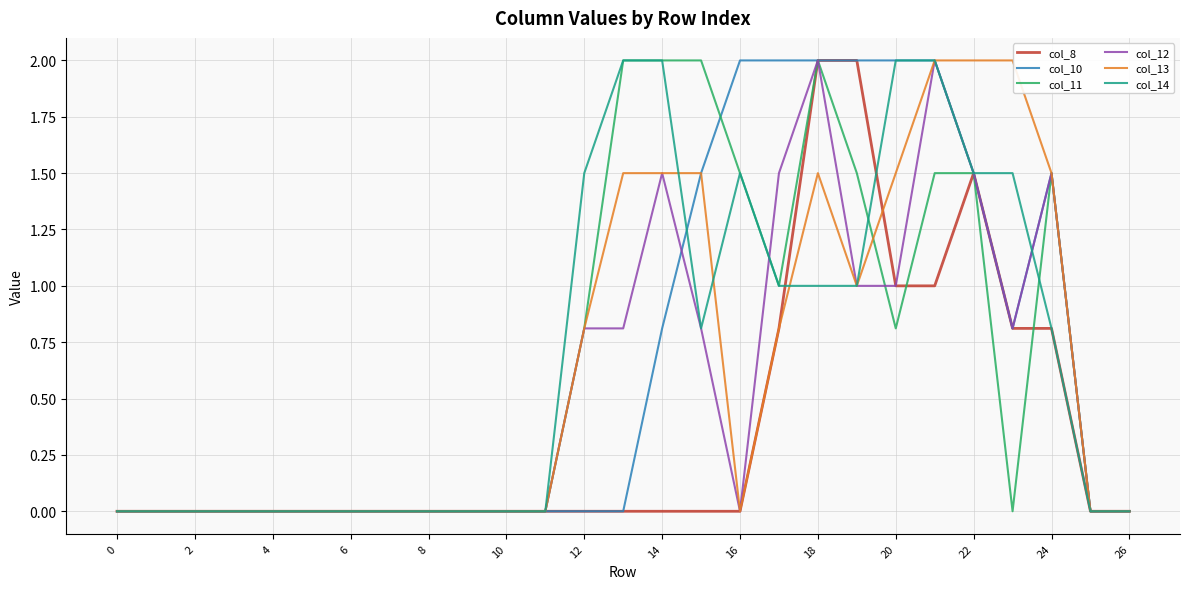

At which category is the sum across all series the highest?

18